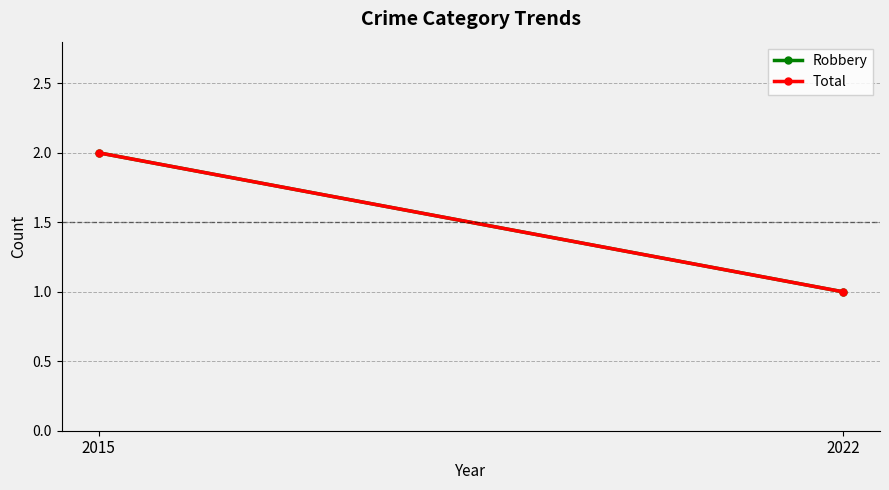

What is the greatest value displayed?

2